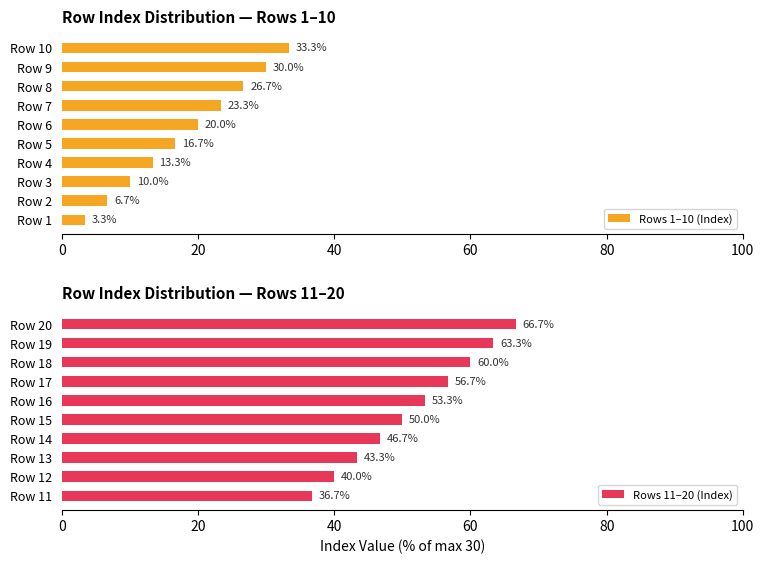

Reading left to right, transcribe all the data shown in this chart.

Rows 1–10 (Index): 3.3	6.7	10.0	13.3	16.7	20.0	23.3	26.7	30.0	33.3
Rows 11–20 (Index): 36.7	40.0	43.3	46.7	50.0	53.3	56.7	60.0	63.3	66.7